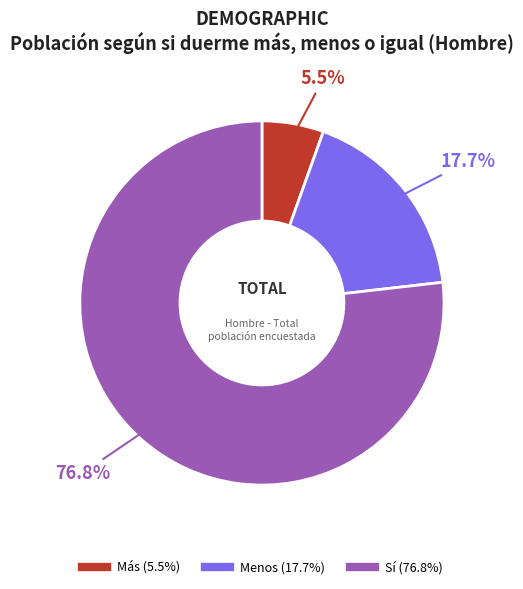

Which has a higher value, Más or Menos?

Menos